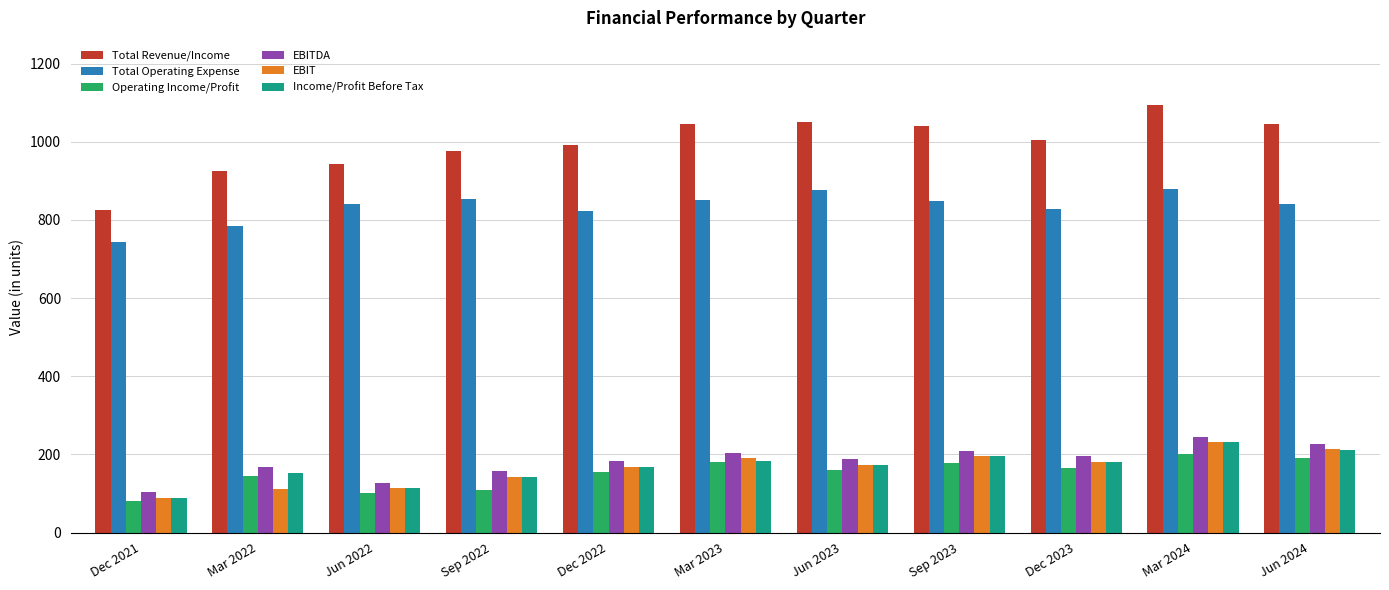

What is the minimum value for EBITDA?

103.1